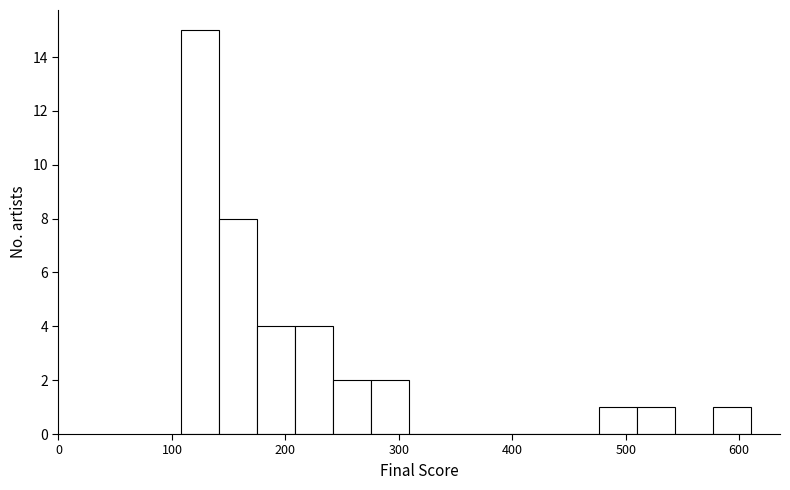

Around what value on the x-axis is the tallest bar? Give the approximate position of its centre, as read against the axis.

120